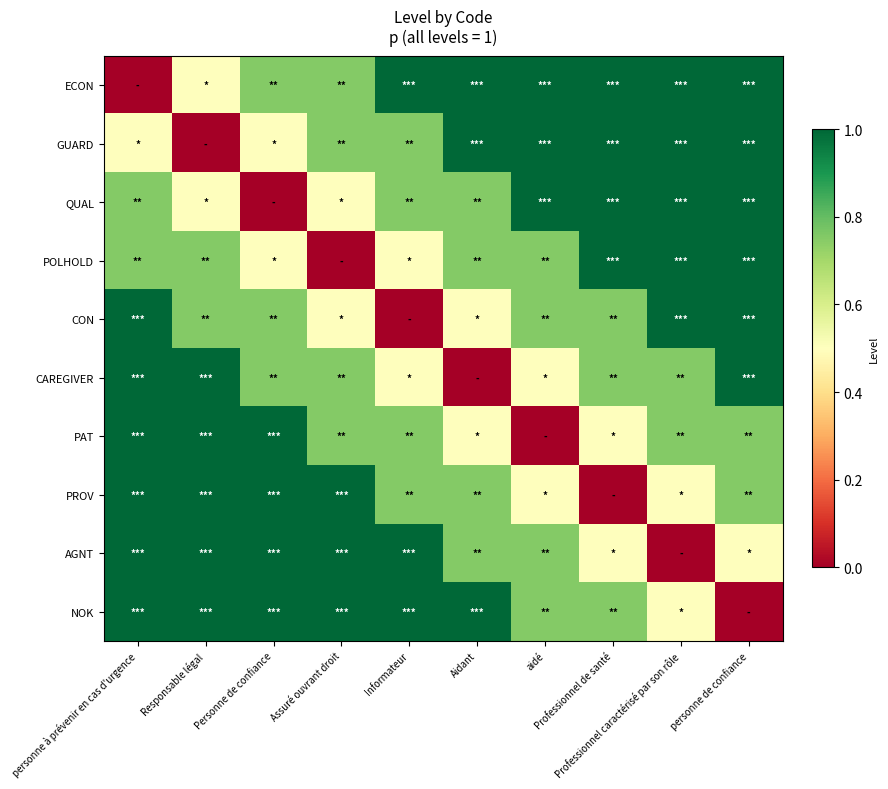

Rank the series at personne à prévenir en cas d'urgence from lowest to highest value.

ECON, GUARD, QUAL, POLHOLD, CON, CAREGIVER, PAT, PROV, AGNT, NOK